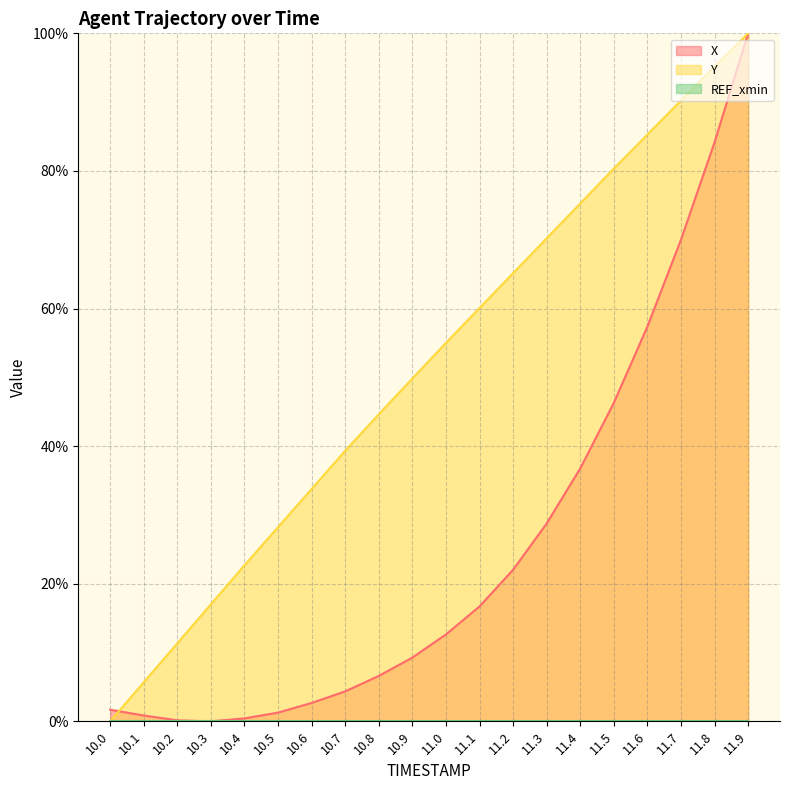

What is the sum of the X values at 10.0 and 10.1?

2.5